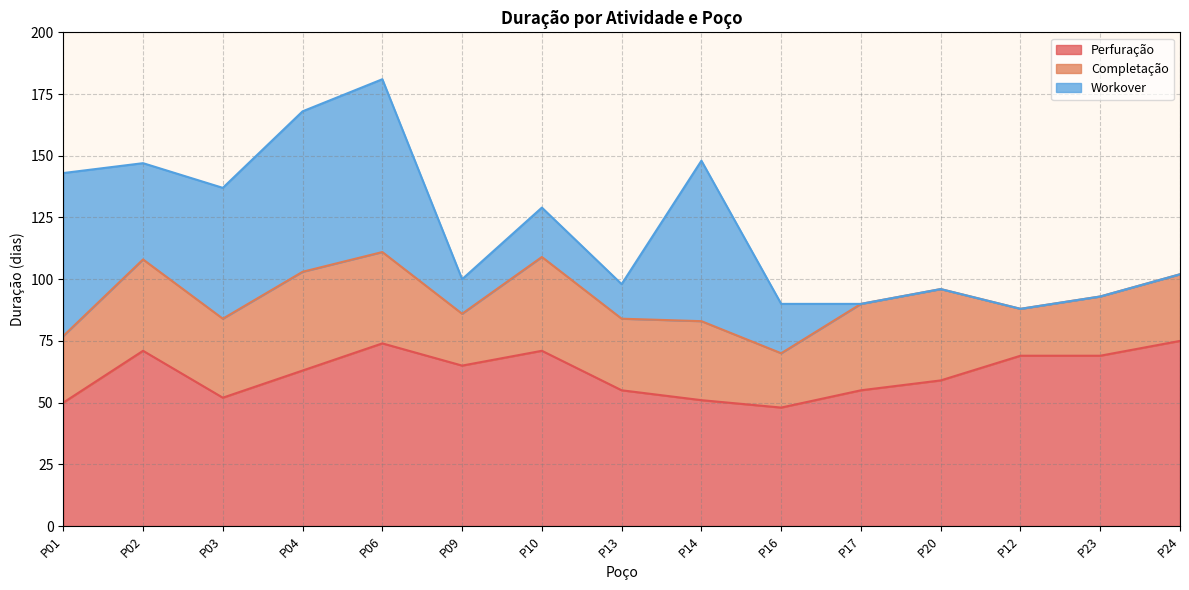

At how many categories does at least one series exceed 57?

11